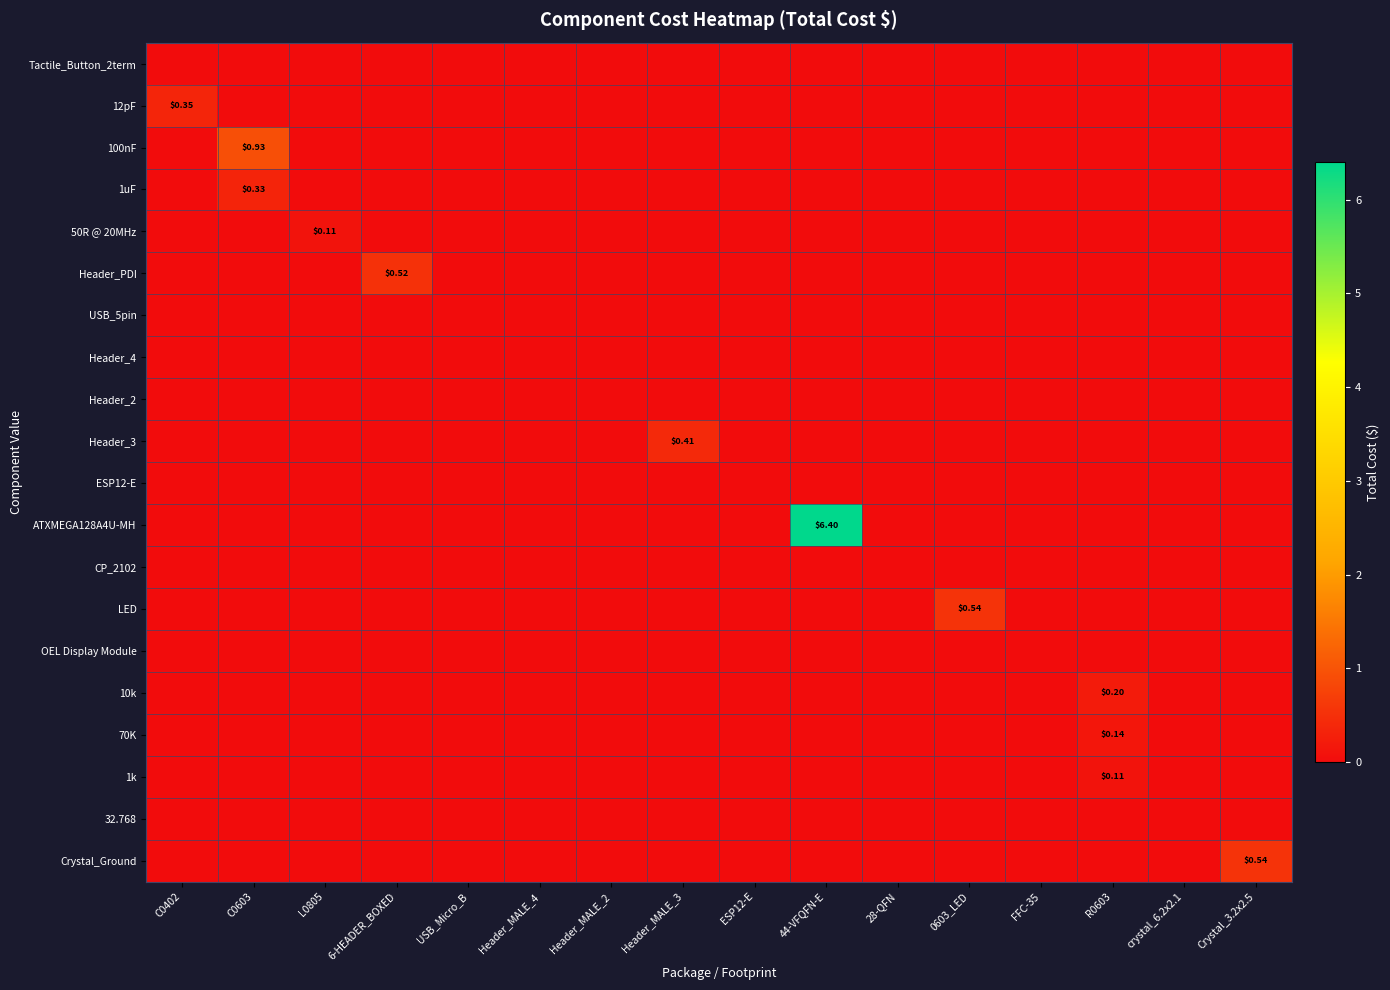

At 0603_LED, list the series in order from smallest to largest.

Tactile_Button_2term, 12pF, 100nF, 1uF, 50R @ 20MHz, Header_PDI, USB_5pin, Header_4, Header_2, Header_3, ESP12-E, ATXMEGA128A4U-MH, CP_2102, OEL Display Module, 10k, 70K, 1k, 32.768, Crystal_Ground, LED